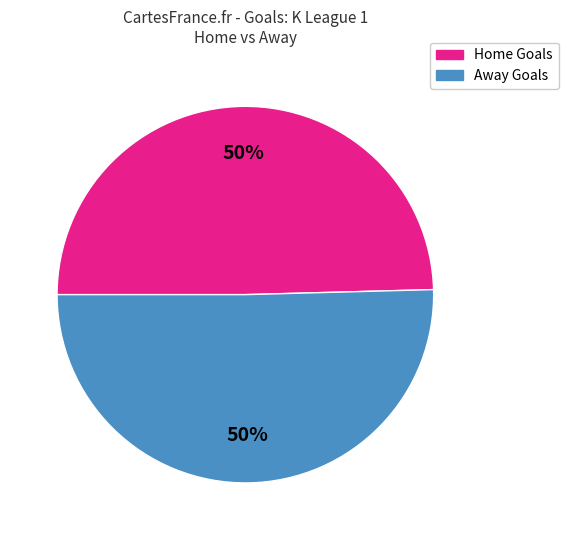

How many slices are in this pie chart?

2